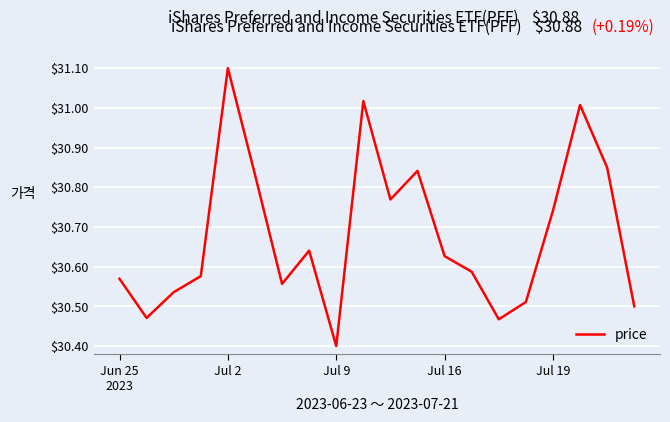

What is the minimum value shown in the chart?

30.4